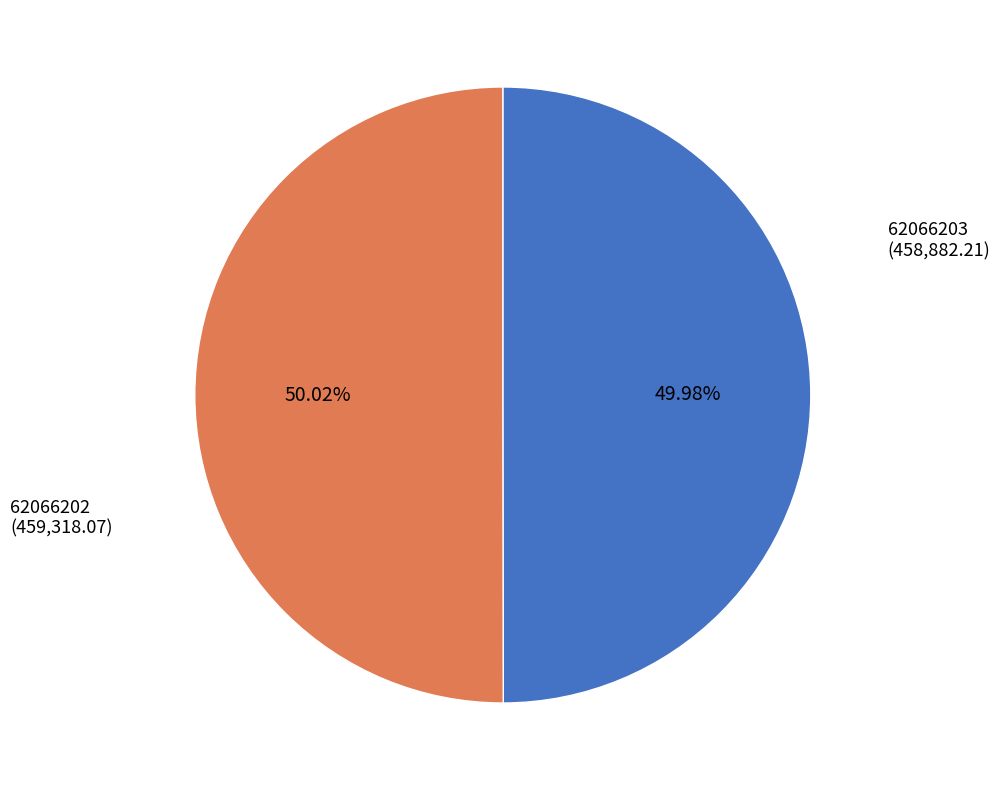

The 62066203 slice represents 42% of the pie. True or false?

False